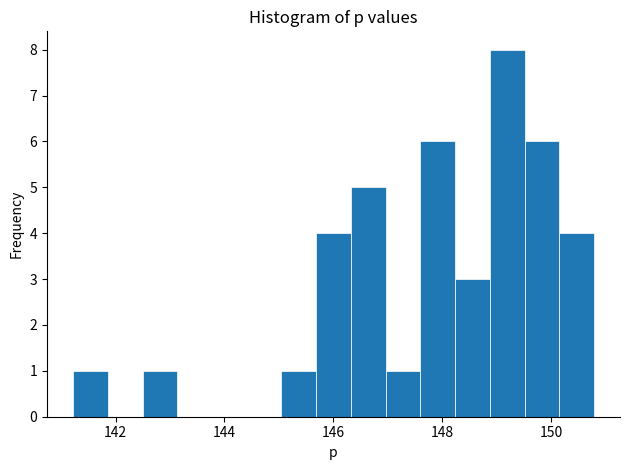

Read against the x-axis, roughly where is the centre of the tallest bar?

149.2